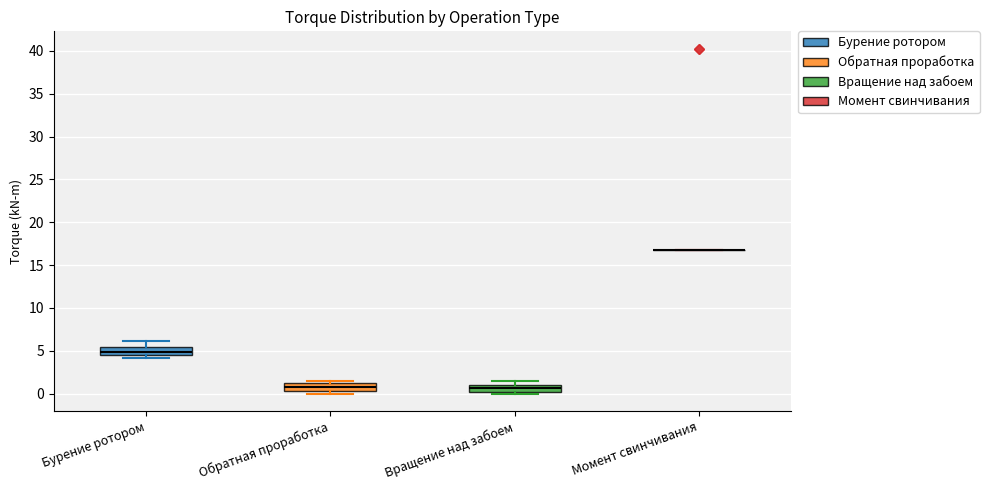

Reading left to right, transcribe this box plot: for each box, give where its median line is, the range the box spans, and where its two whiskers end, as read against the y-axis. The values are not printed on the chart, so give them approximately, as read against the axis.

Бурение ротором: median 5.0, box 4.5 to 5.5, whiskers 4.0 to 6.0
Обратная проработка: median 1.0 (inside the box), box 0.5 to 1.0, whiskers 0.0 to 1.5
Вращение над забоем: median 0.5, box 0.0 to 1.0, whiskers 0.0 (just below the box's lower edge) to 1.5
Момент свинчивания: box collapsed to a line at 16.5, whiskers 16.5 to 16.5